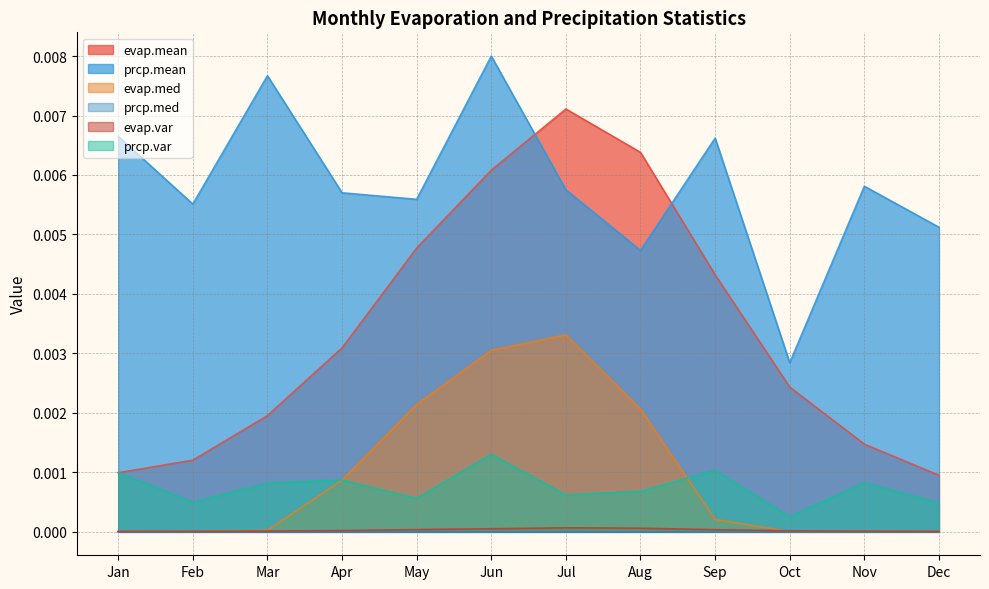

Is the value of evap.var at Feb greater than the value of evap.med at Nov?

Yes